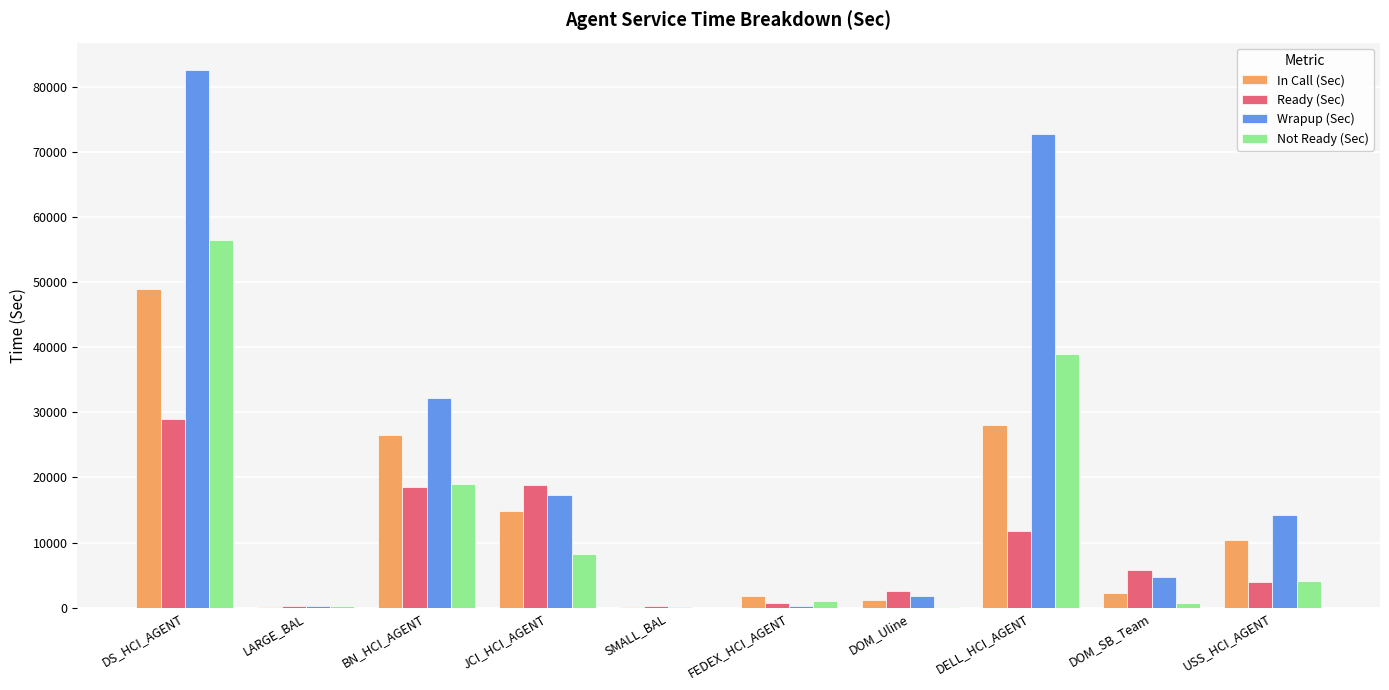

What are all the series names shown in the legend?

In Call (Sec), Ready (Sec), Wrapup (Sec), Not Ready (Sec)